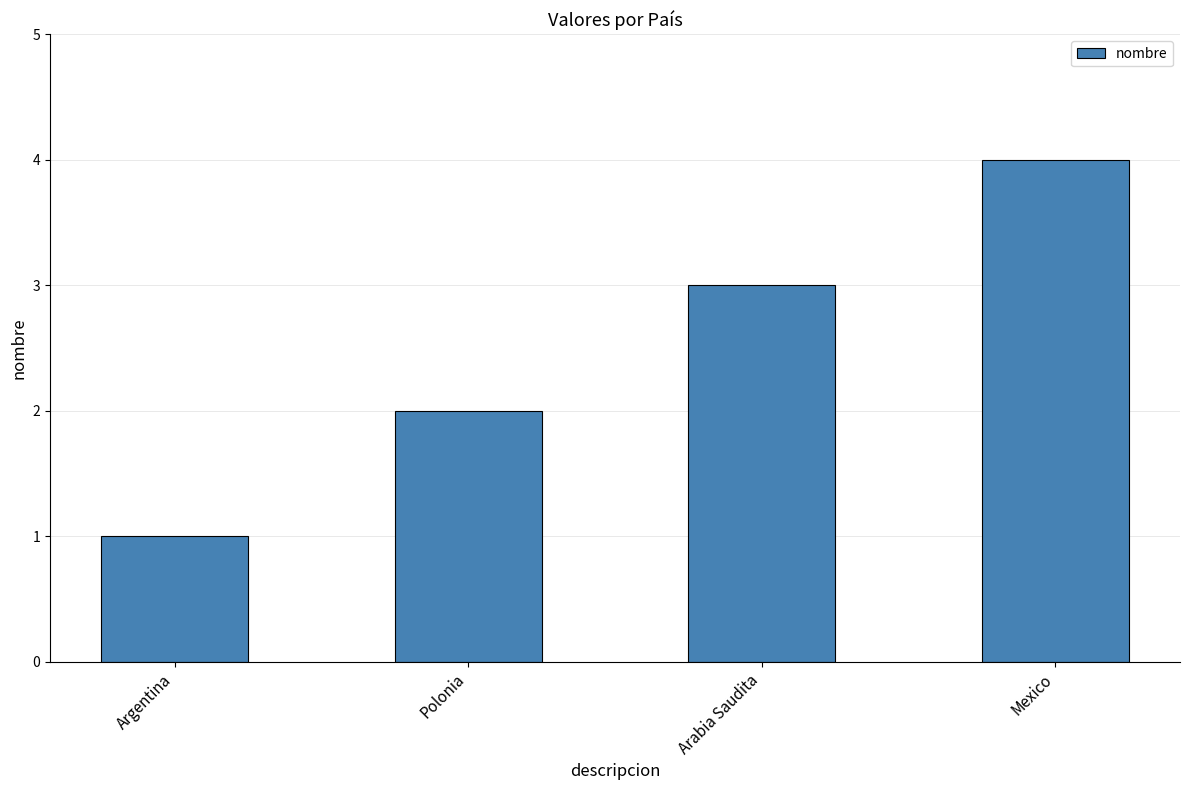

How many data points does each series have?

4